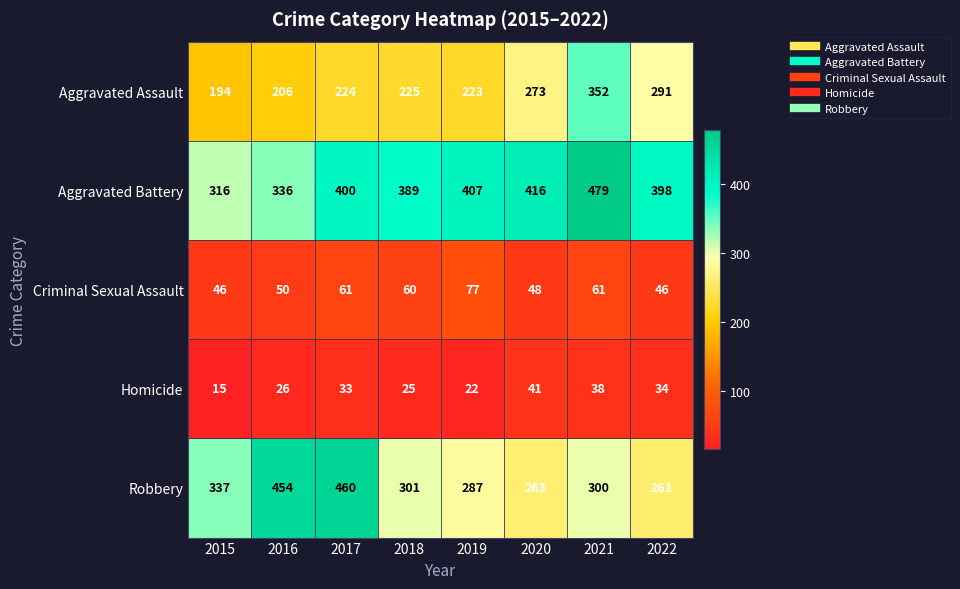

Is it true that Homicide equals 41 at 2020?

True